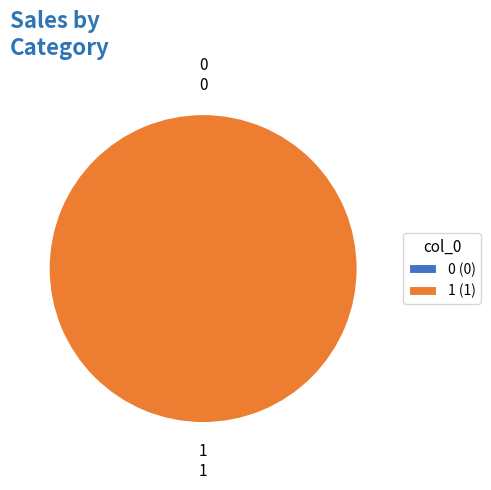

Is the sum of 0 and 1 greater than half?

Yes